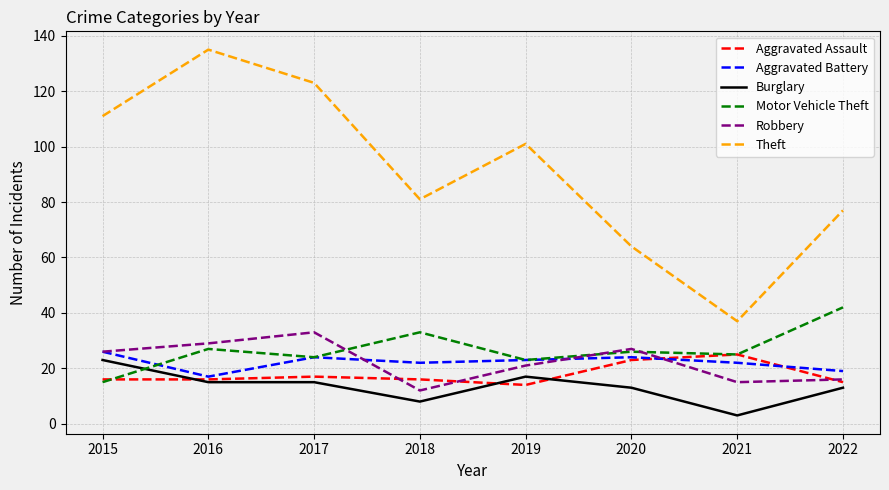

Is it true that Aggravated Assault equals 25 at 2021?

True